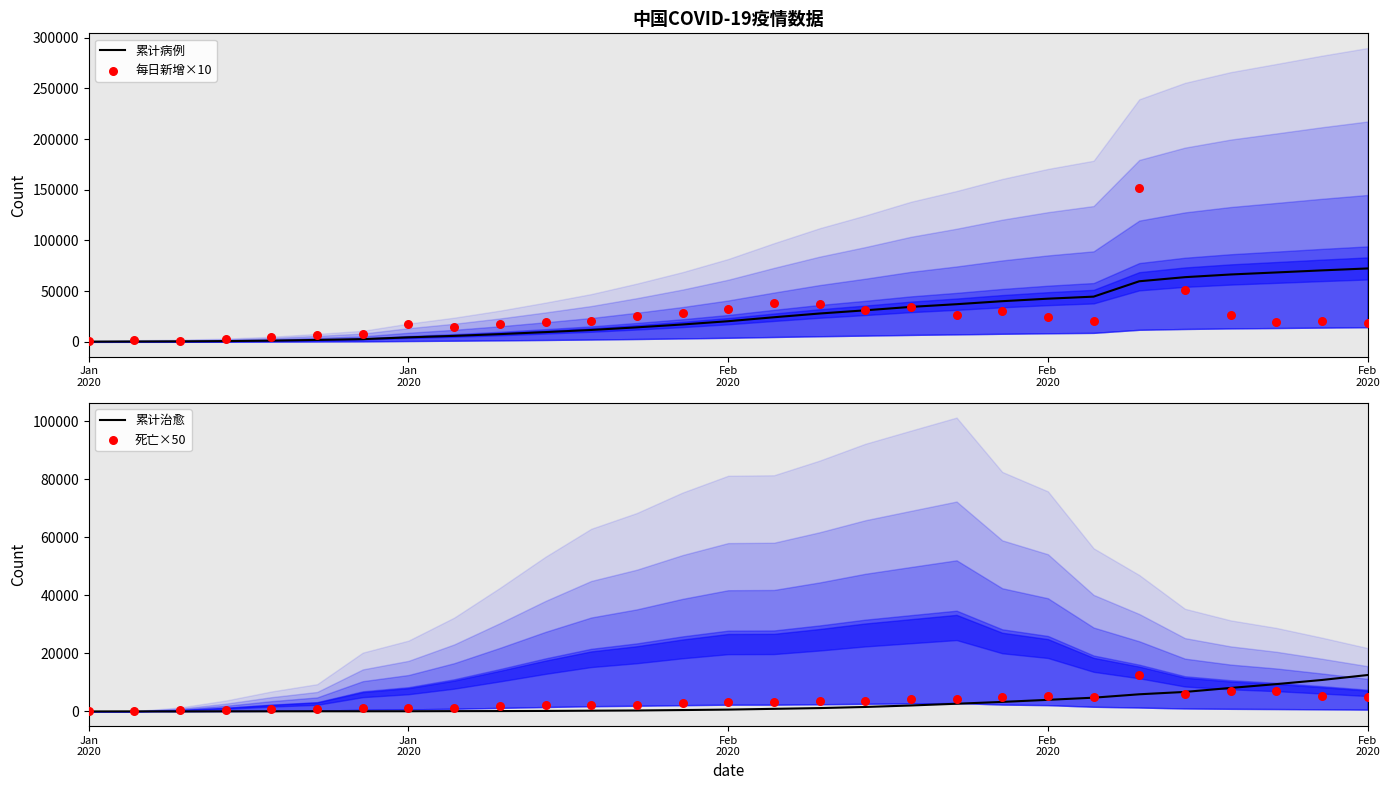

What are all the series names shown in the legend?

累计病例, 每日新增×10, 累计治愈, 死亡×50